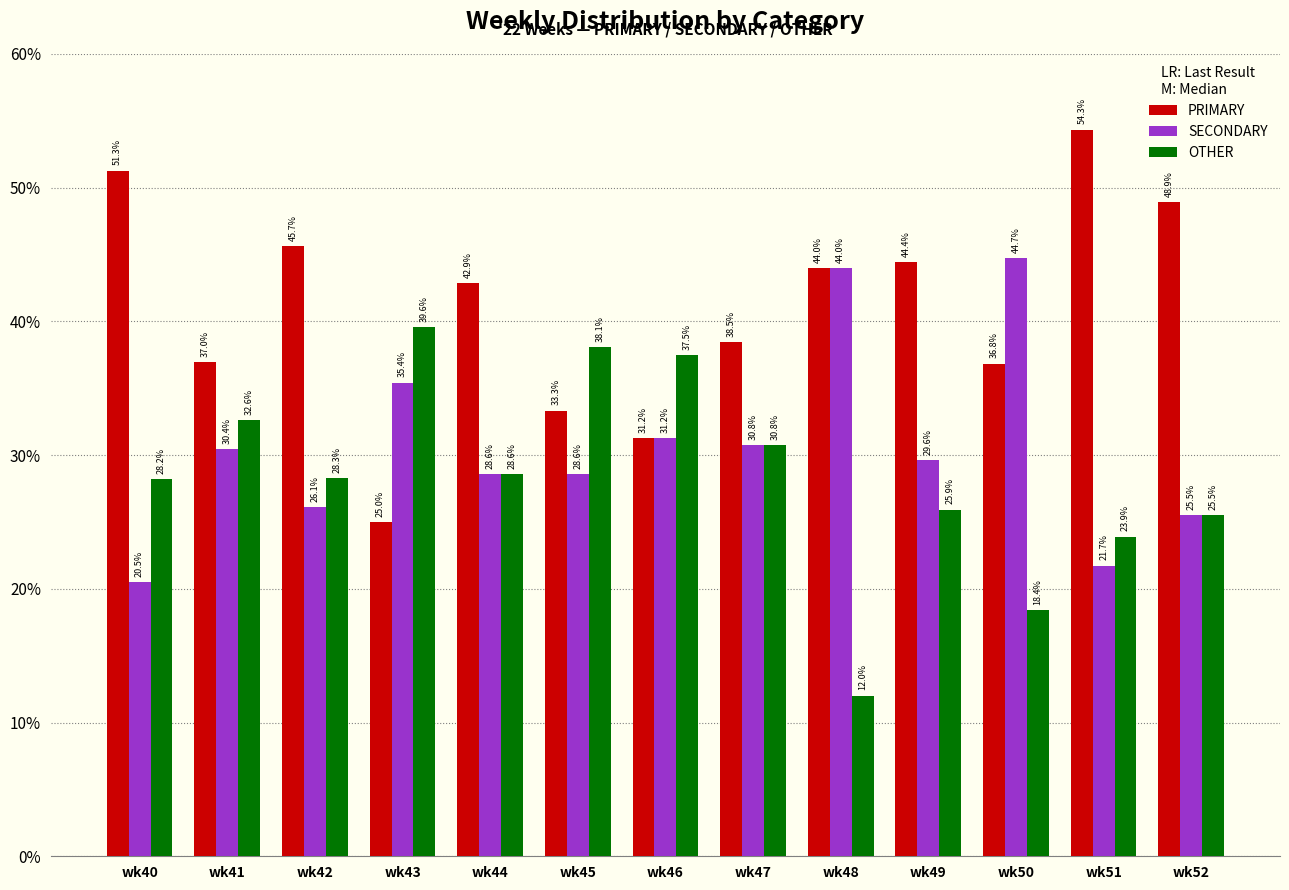

Count the number of data series in this chart.

3